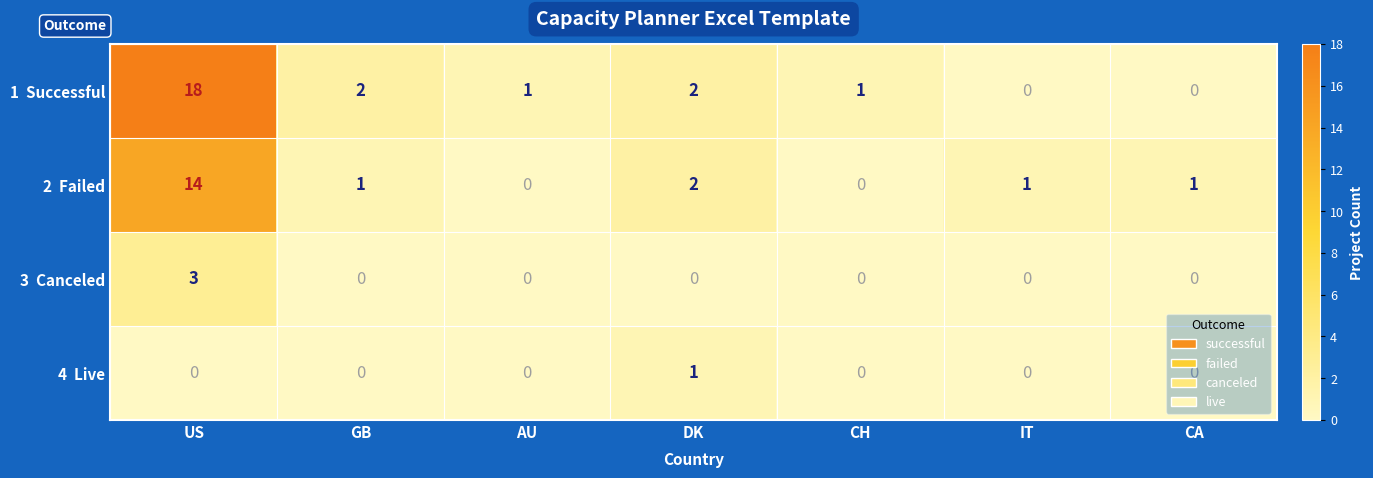

At which category is the sum across all series the highest?

US